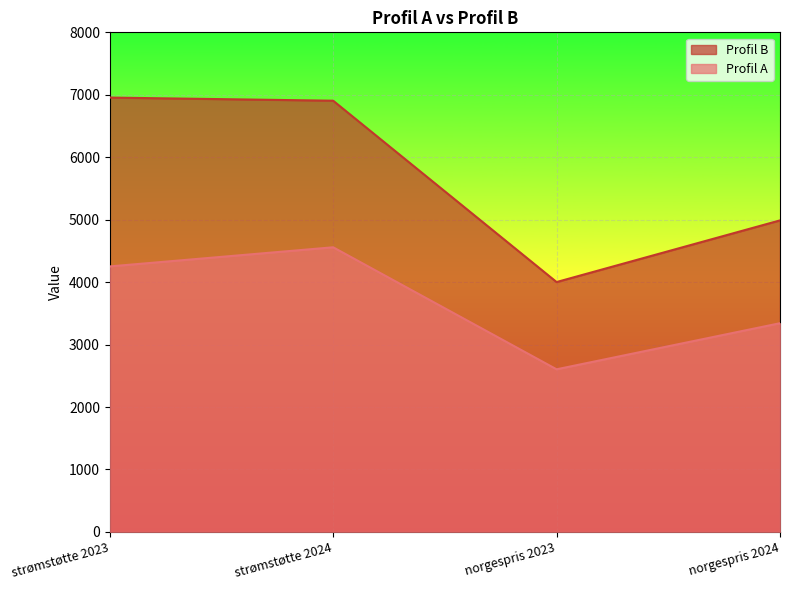

How many values in the Profil B series are below 6905?

2